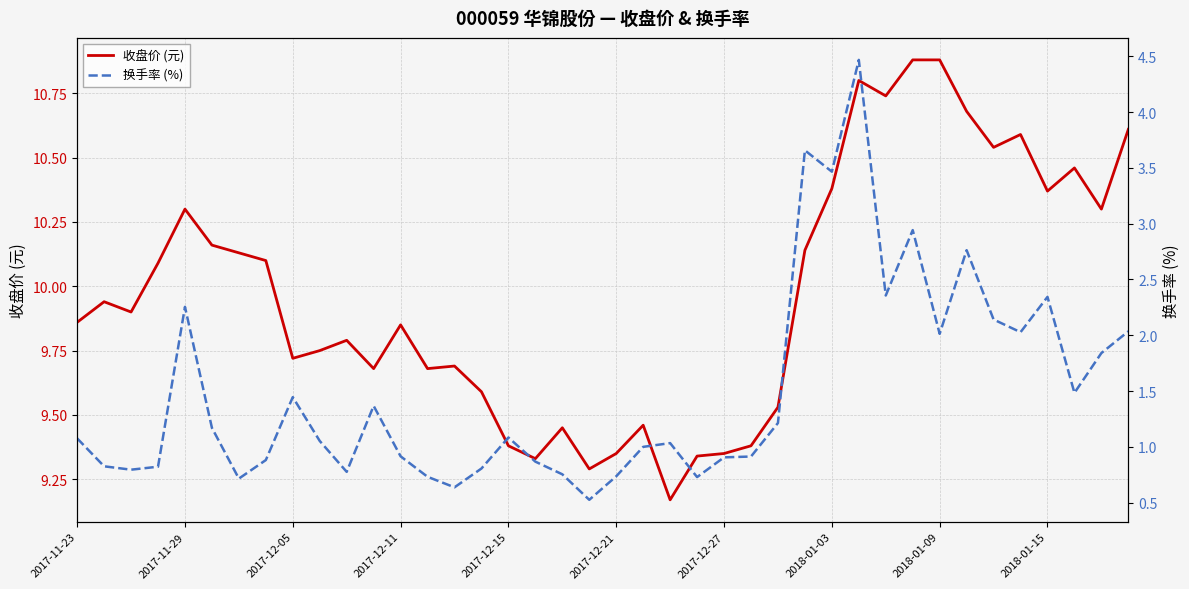

Between 29 and 39, which series saw the biggest shift?

换手率 (%)